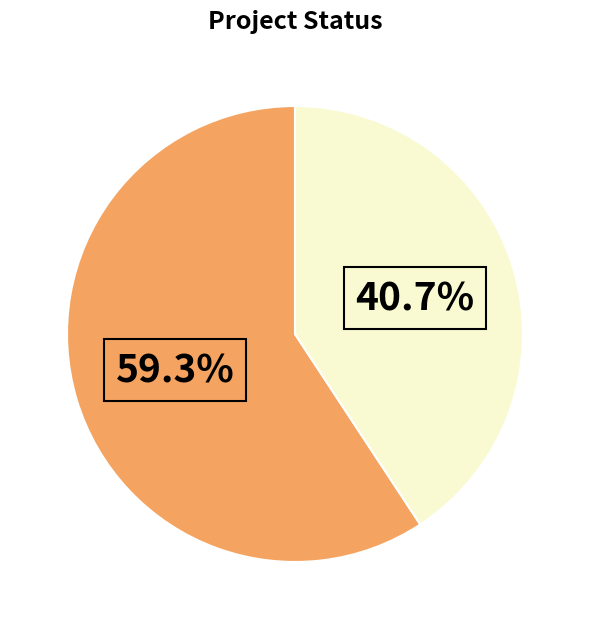

Is there any slice that represents more than half of the pie?

Yes